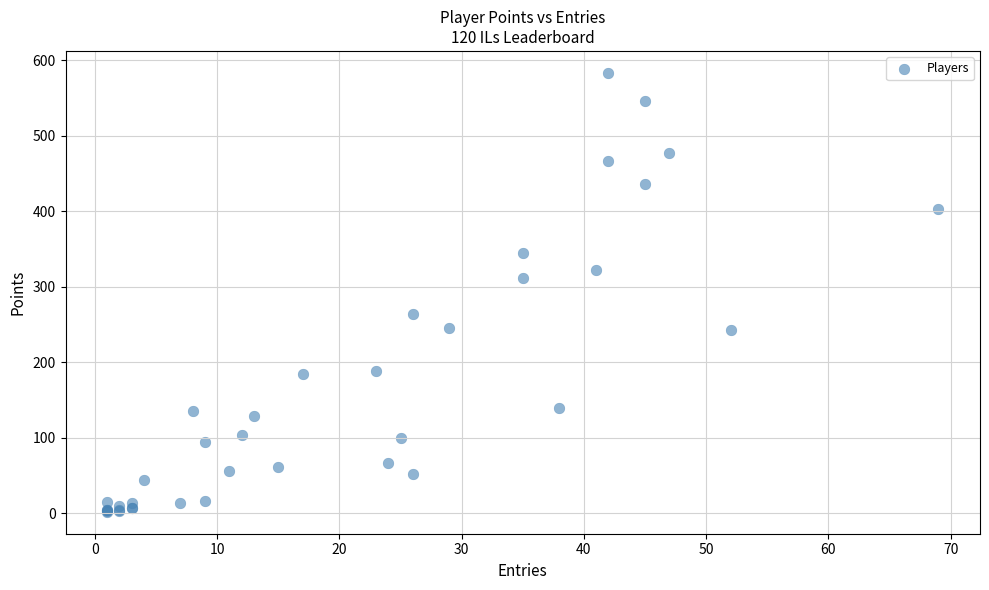

What Y value in the scatter plot is closest to 292?

312